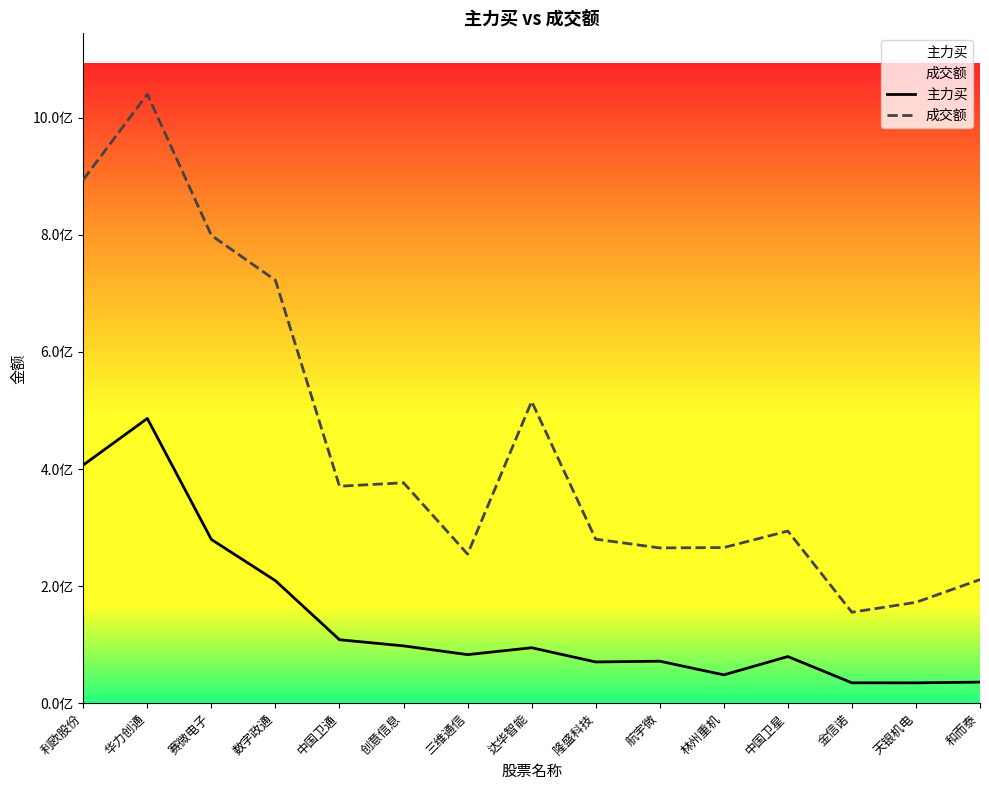

Which series has the widest spread of values?

成交额